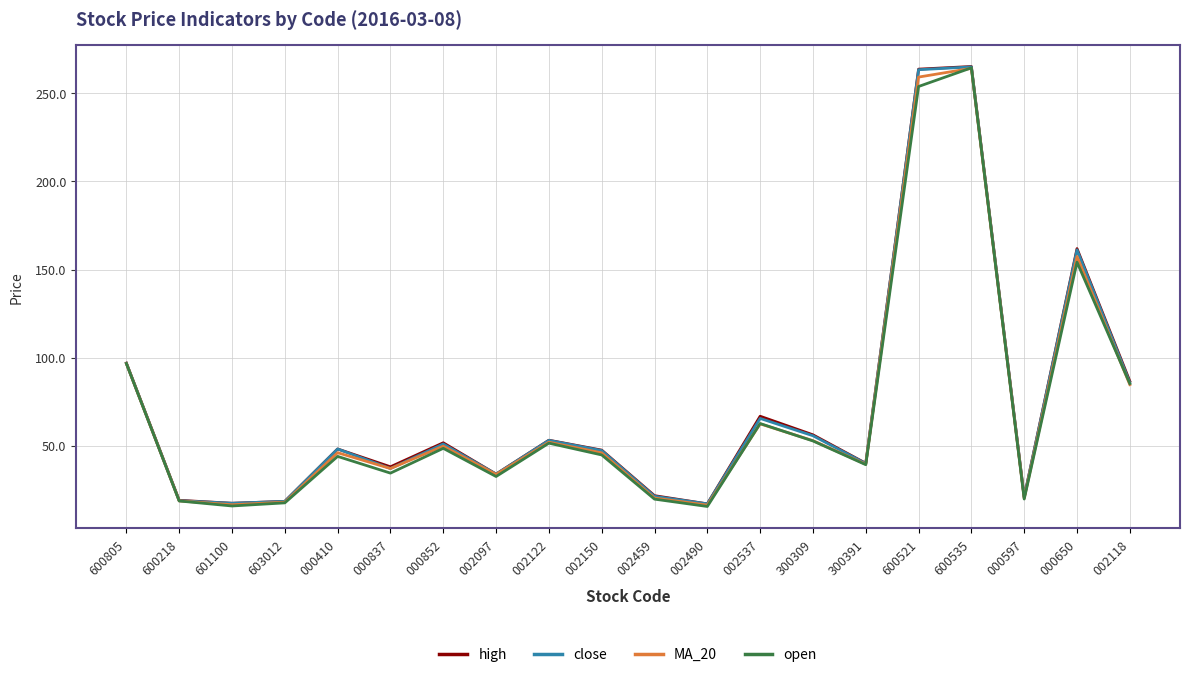

Is it true that open equals 264.6 at 600535?

True